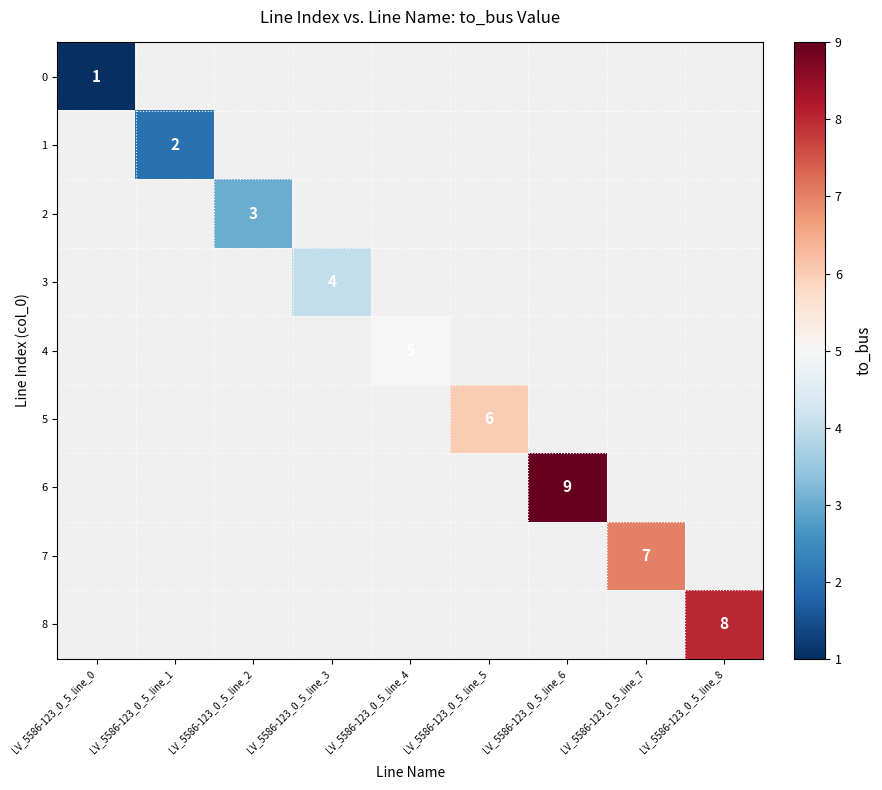

Which has a higher value, LV_5586-123_0_5_line_2 or LV_5586-123_0_5_line_8?

LV_5586-123_0_5_line_8